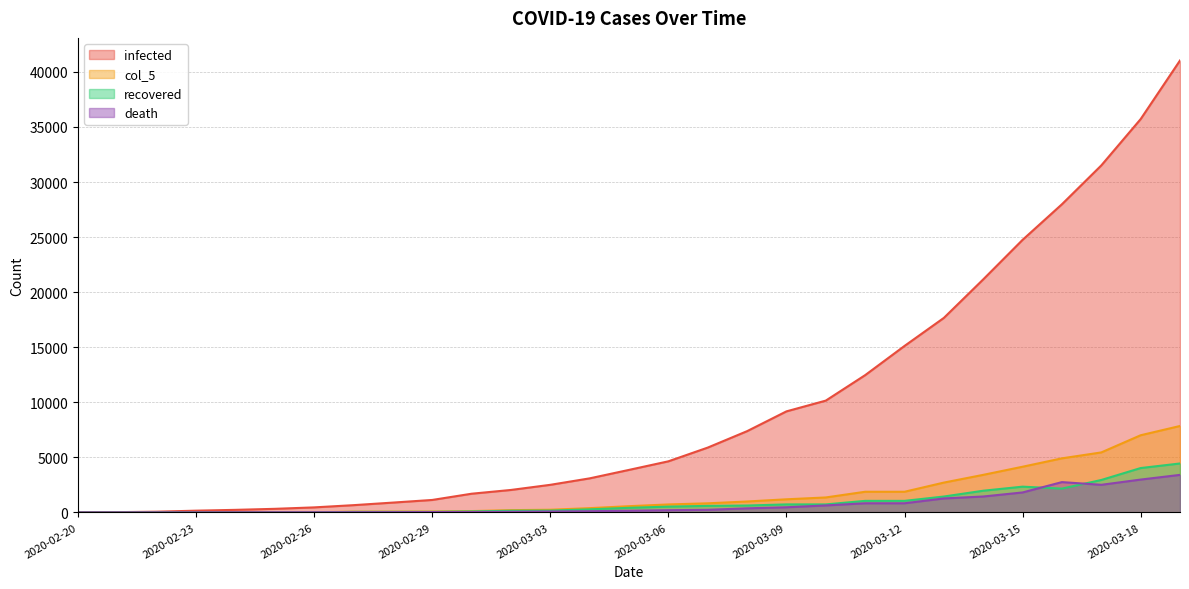

What is the label of the 18th point from the right?

2020-03-02